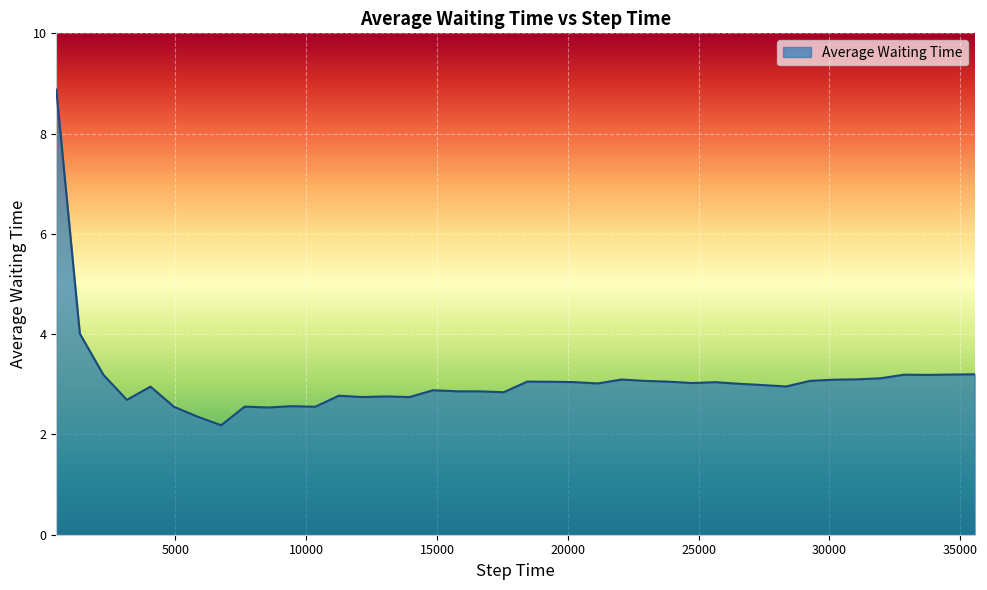

What is the minimum value shown in the chart?

2.2